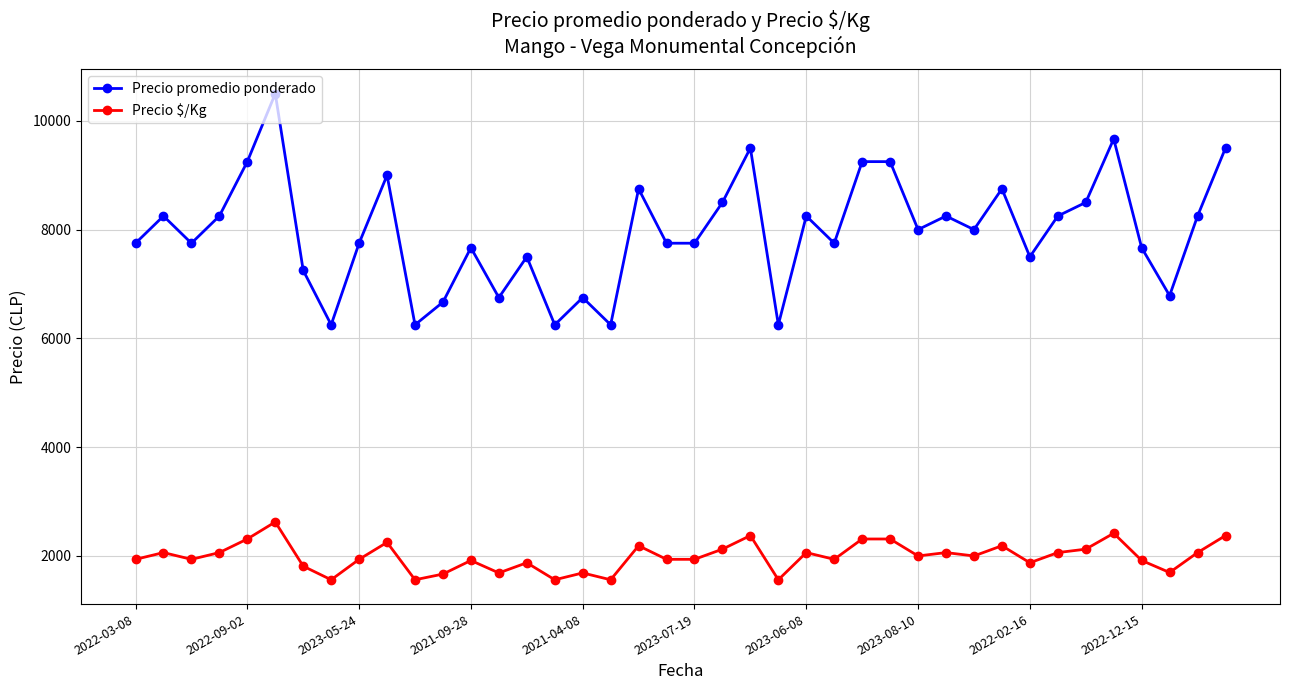

True or false: Precio $/Kg has more than 0 interior local peaks.

True